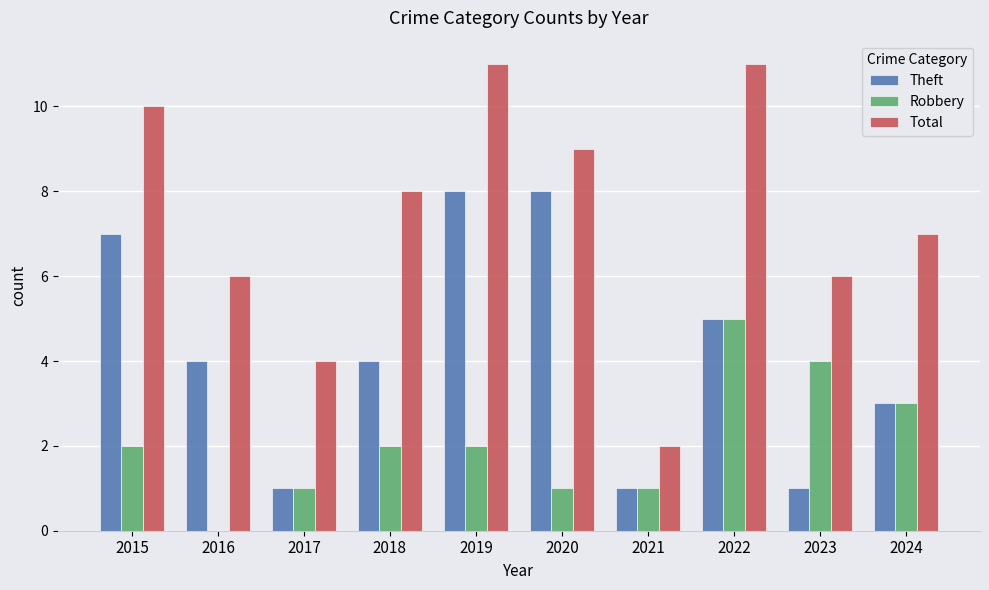

Are the bars grouped side by side (vs. stacked)?

Yes